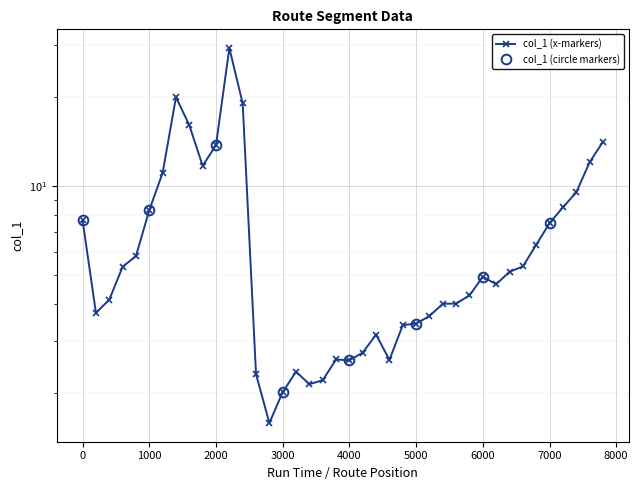

What is the sum of the values at 7200 and 4000?

11.0